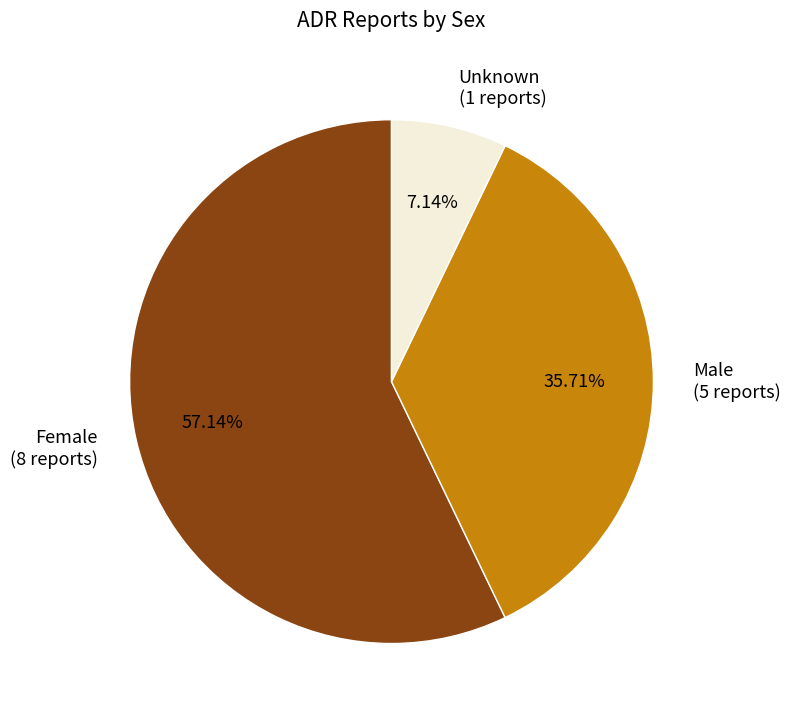

The Unknown slice represents 7% of the pie. True or false?

True